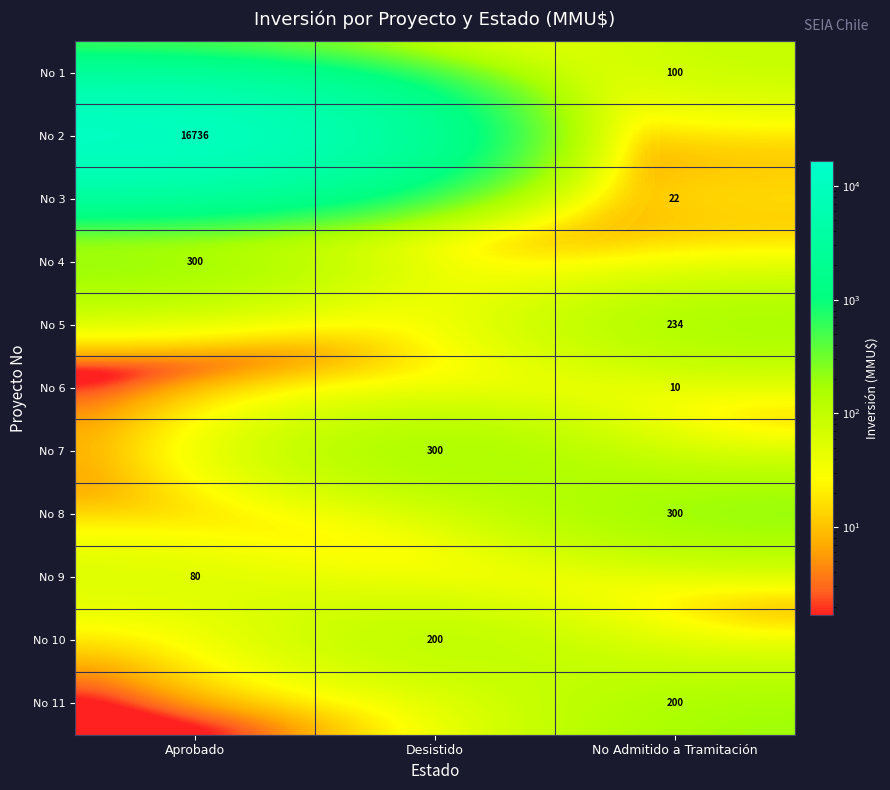

Count the number of data series in this chart.

11